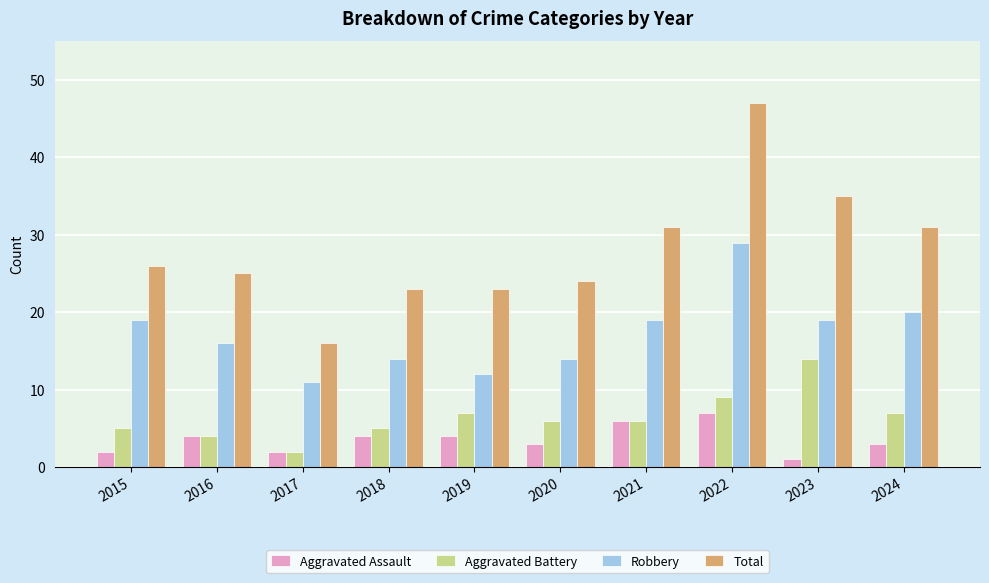

What is the difference between the Aggravated Battery values at 2020 and 2023?

8